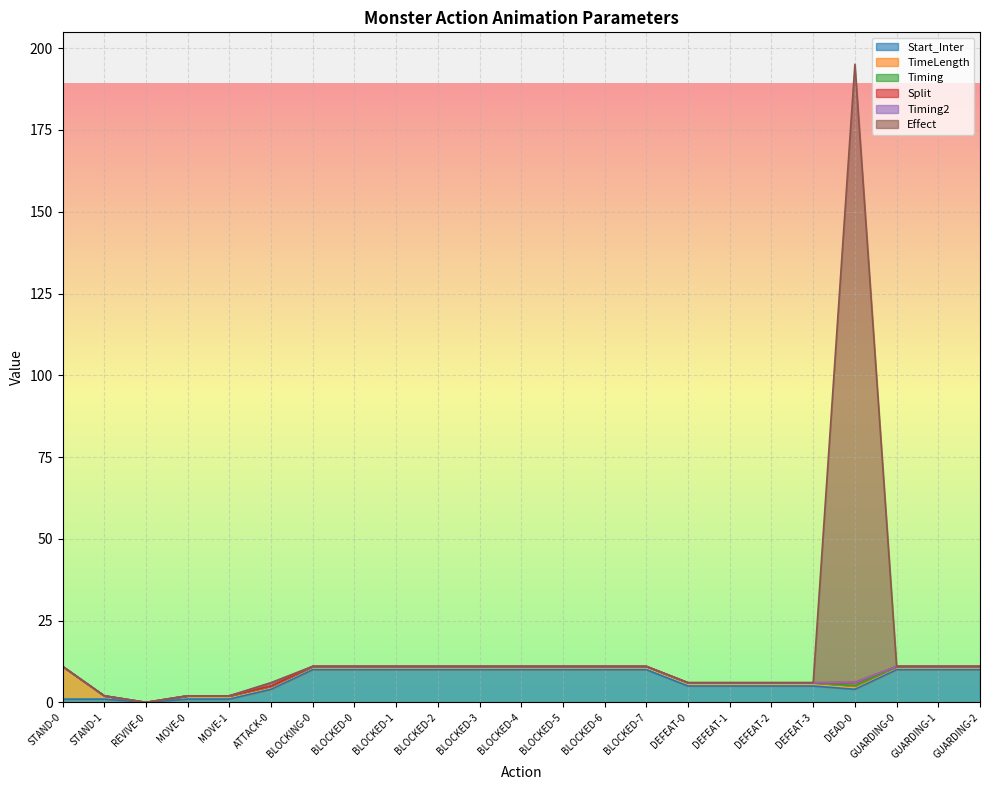

Is the value of Timing2 at BLOCKING-0 greater than the value of TimeLength at BLOCKED-1?

No